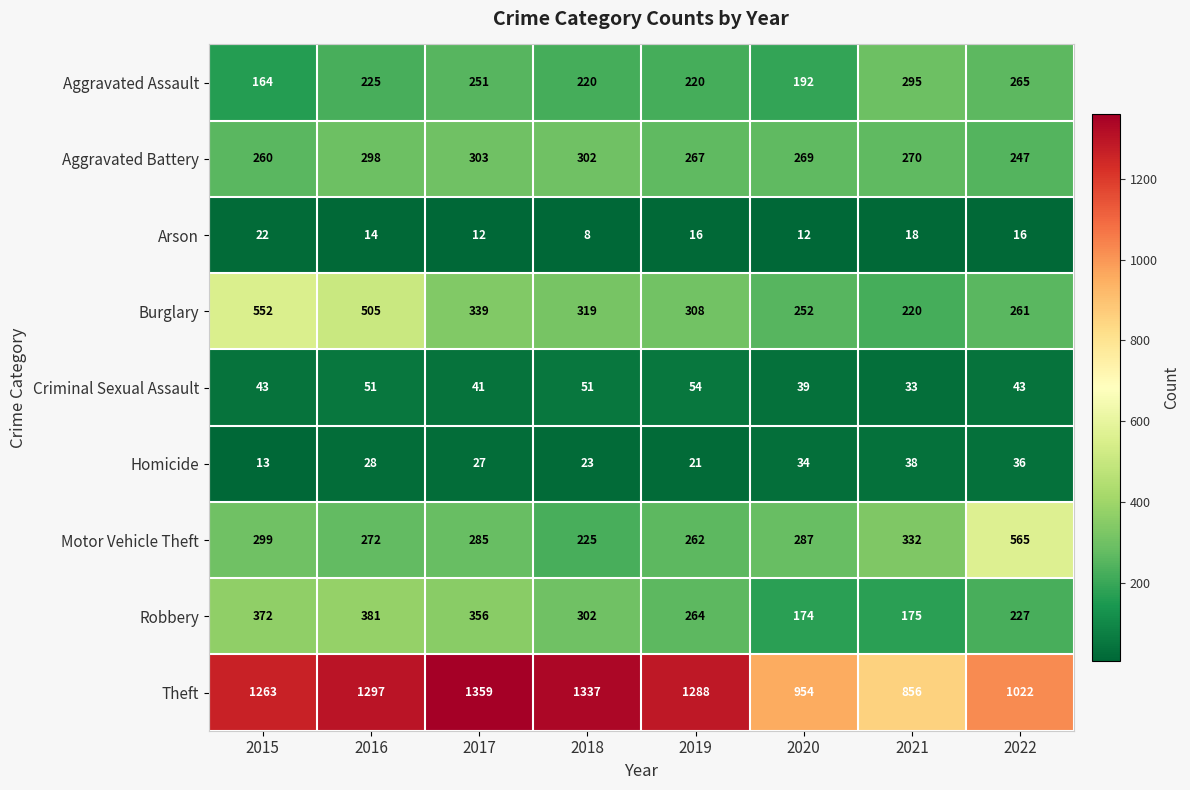

Where does the Arson series first go above 16?

2015